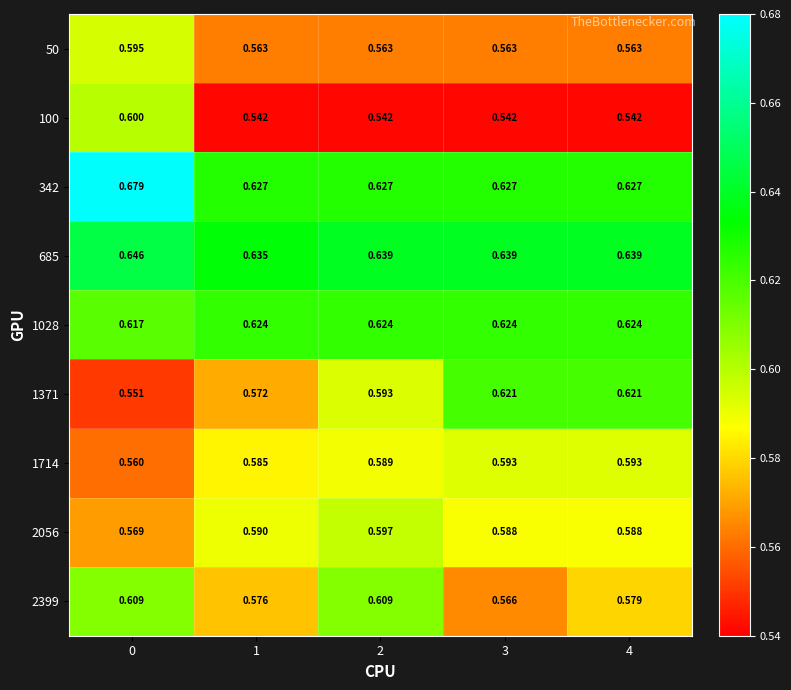

Is the value of 342 at 3 greater than the value of 2056 at 1?

Yes